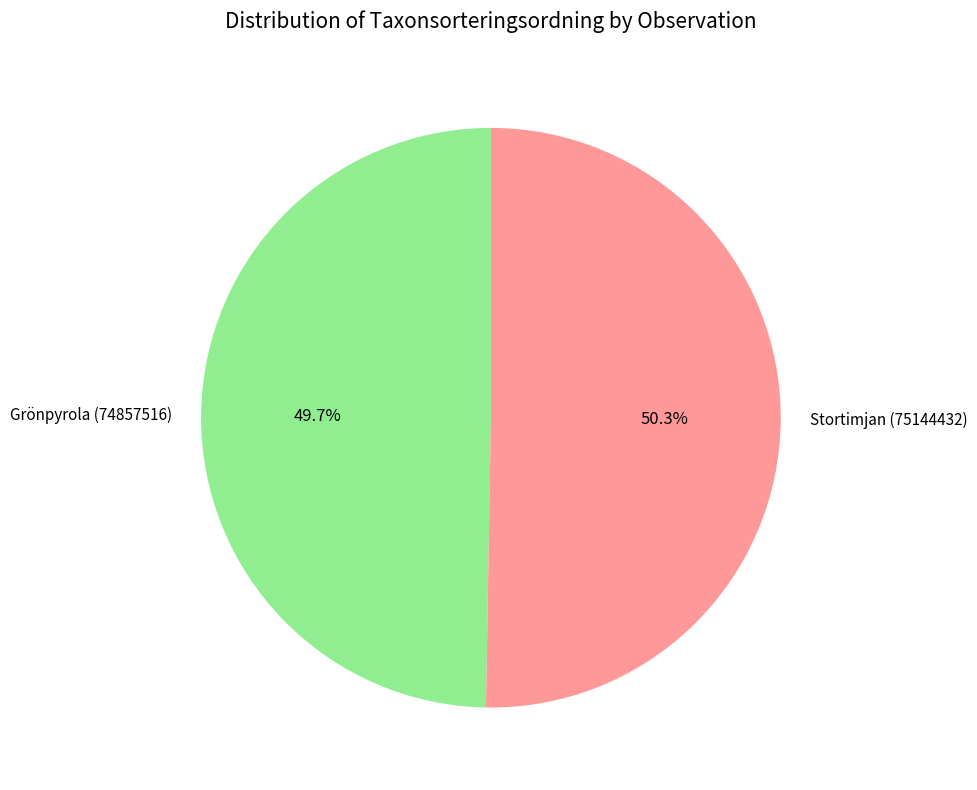

Which has a higher value, Stortimjan (75144432) or Grönpyrola (74857516)?

Stortimjan (75144432)